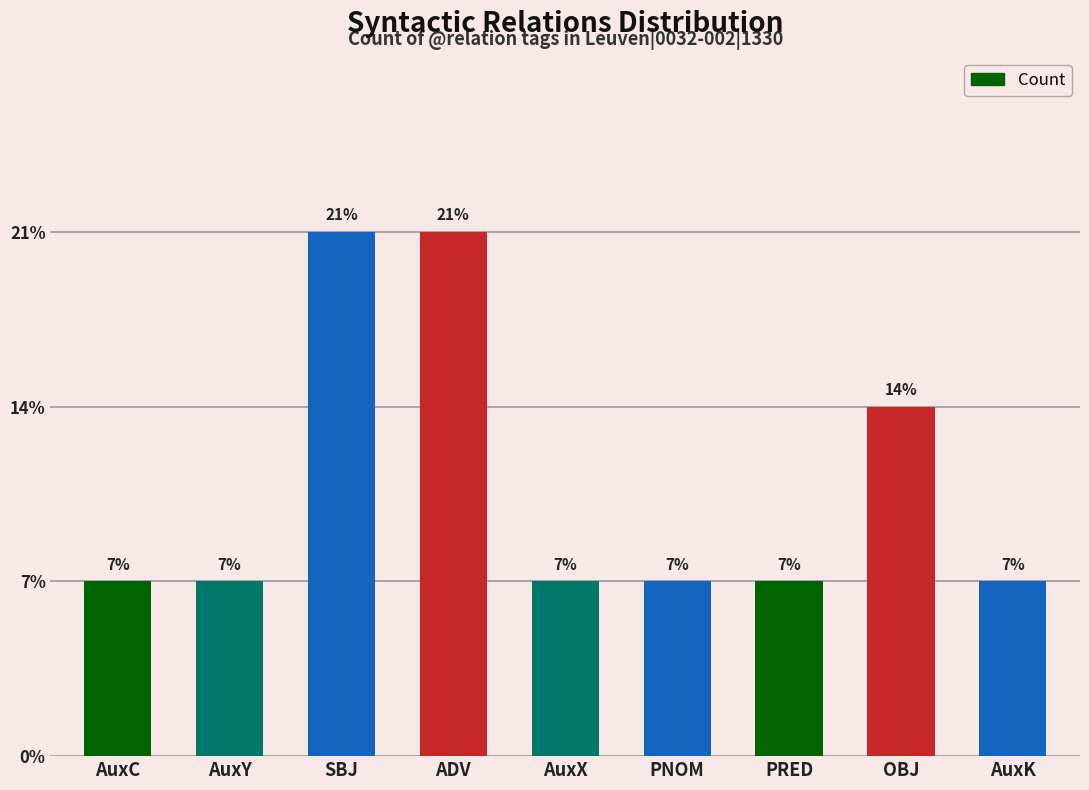

Are the bars horizontal?

No